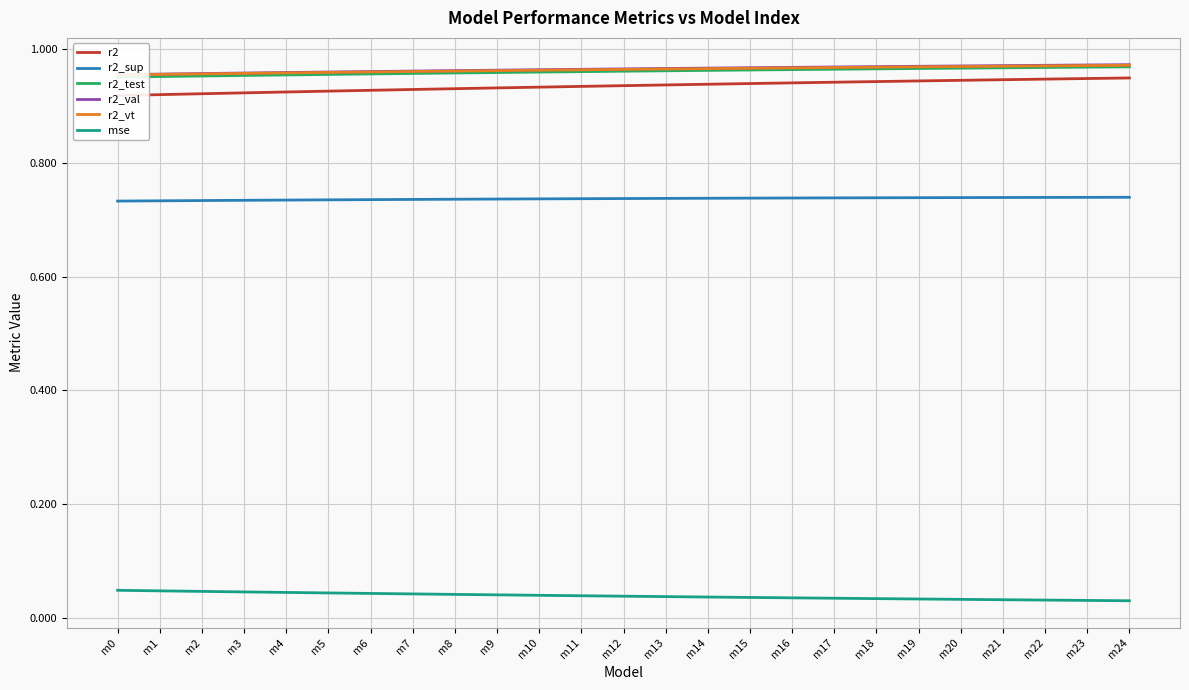

What is the approximate value of r2_sup at m8?

0.7